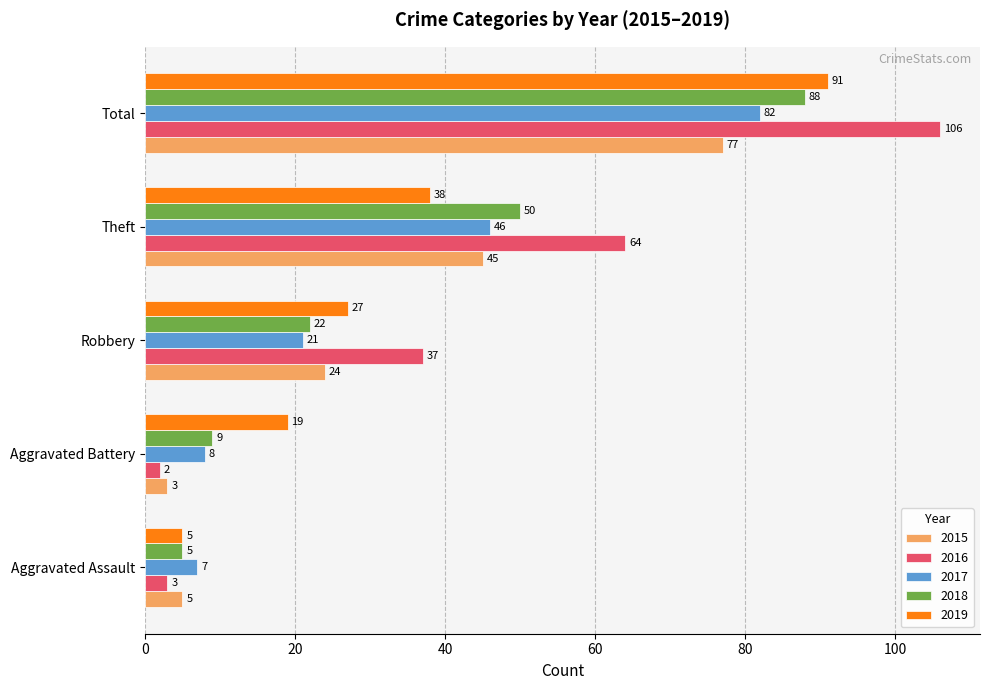

Which series has the largest range (max minus min)?

2016